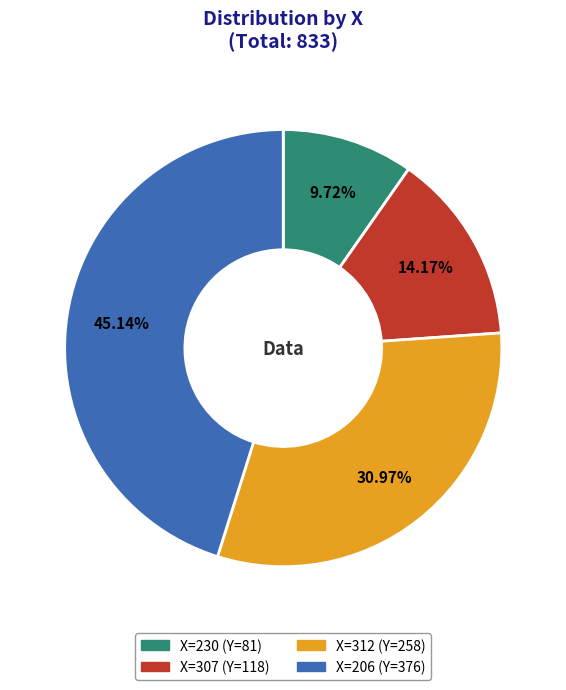

Is there any slice that represents more than half of the pie?

No